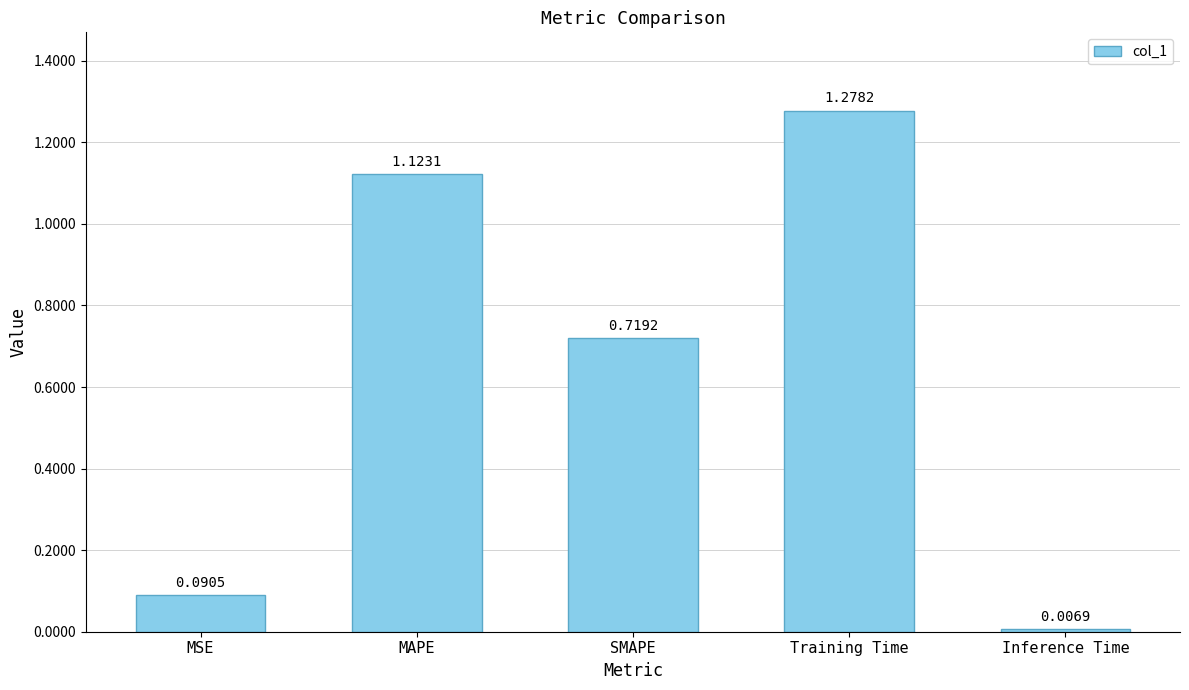

How many data points does each series have?

5